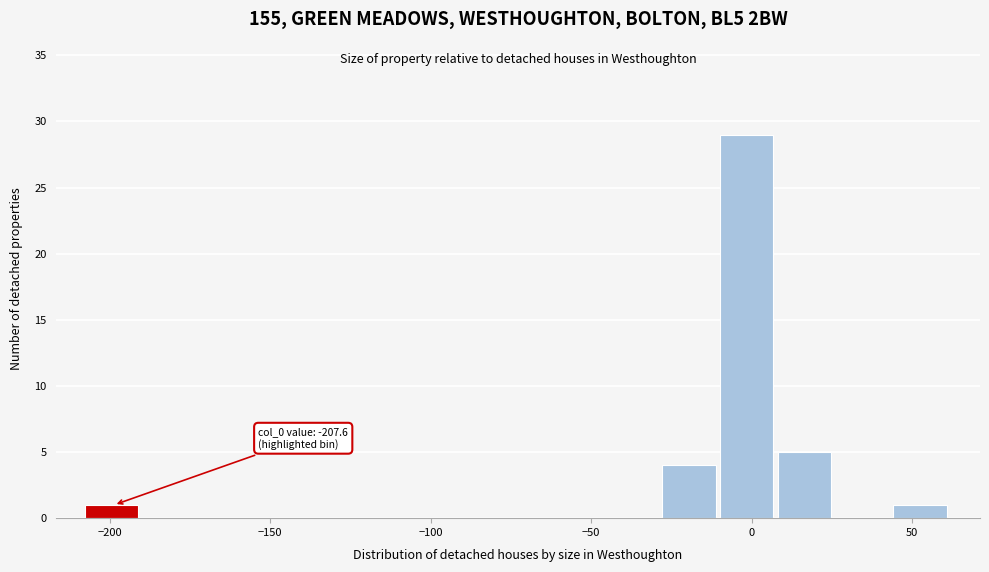

Around what value on the x-axis is the tallest bar? Give the approximate position of its centre, as read against the axis.

0